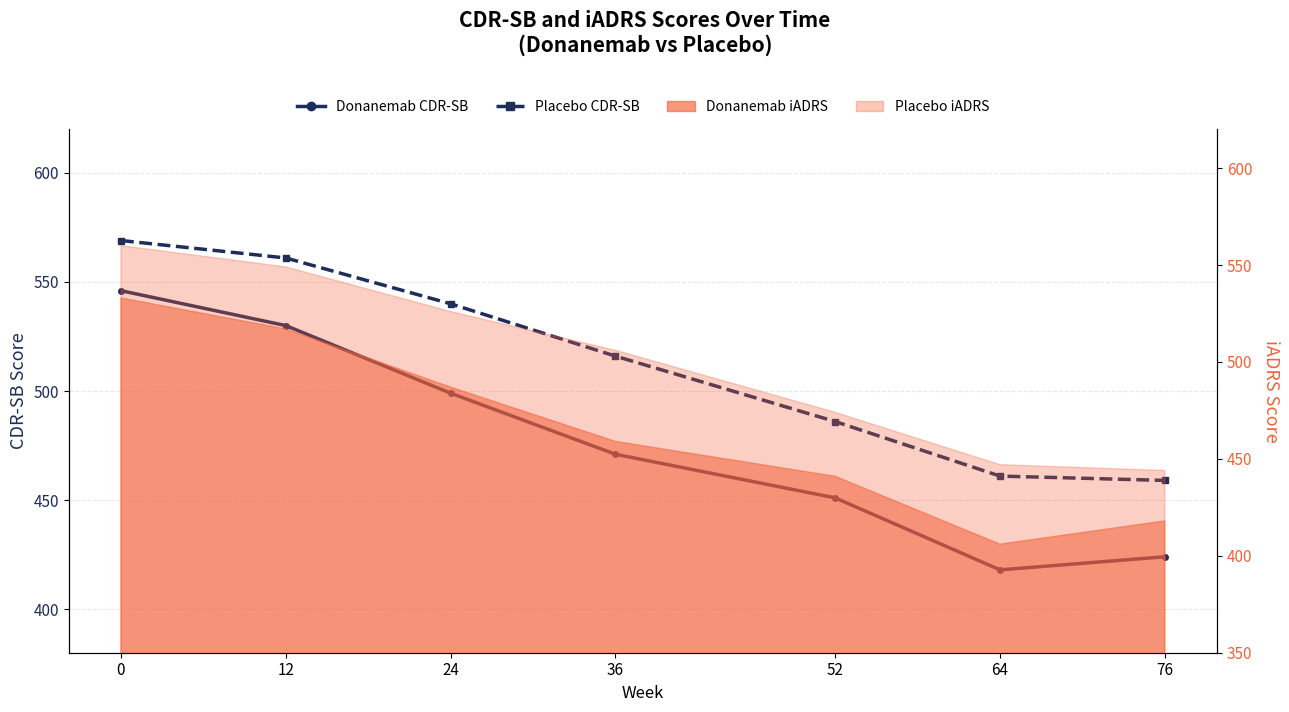

At how many categories does at least one series exceed 521?

3